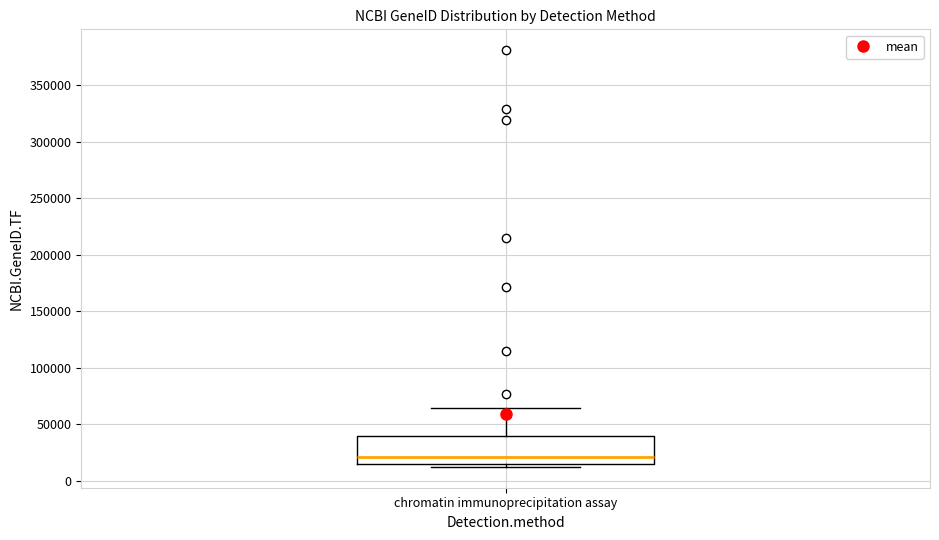

Where does the upper whisker of the box for chromatin immunoprecipitation assay end on the y-axis? The values are not printed on the chart, so give them approximately, as read against the axis.

65000